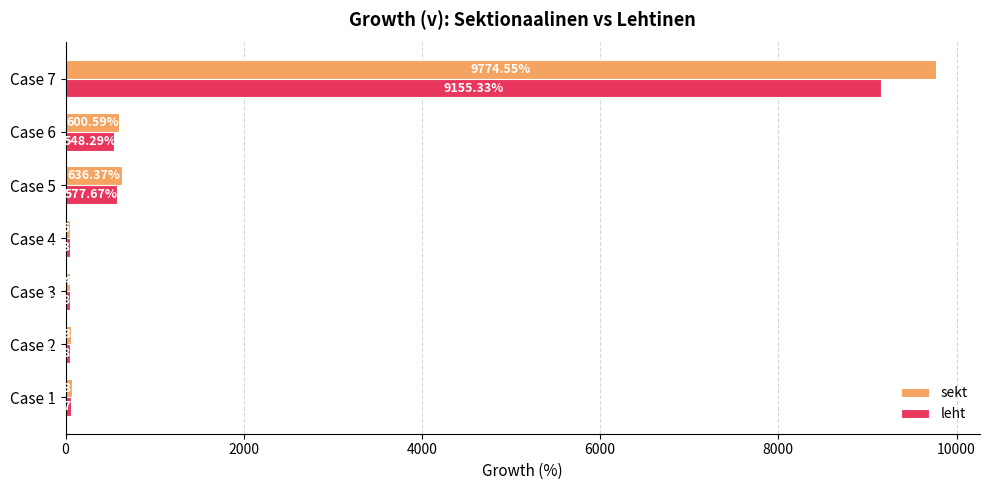

What is the spread (max minus min) of values at Case 5?

58.7